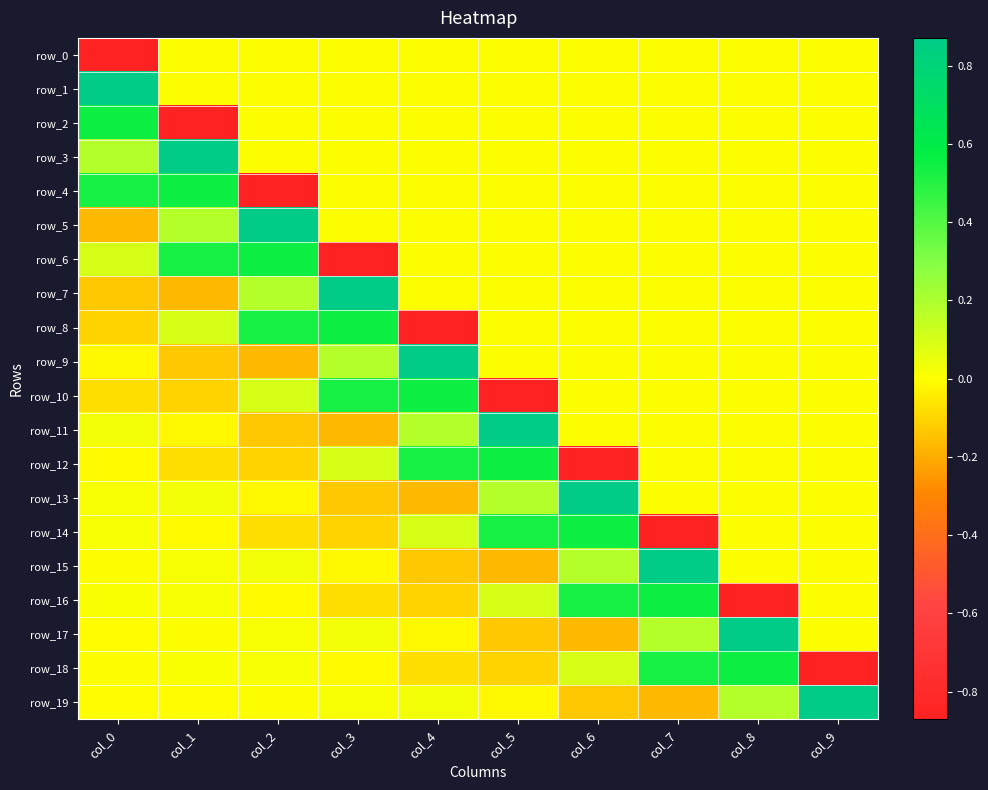

The row_10 series shows -0.1 at col_0. True or false?

False